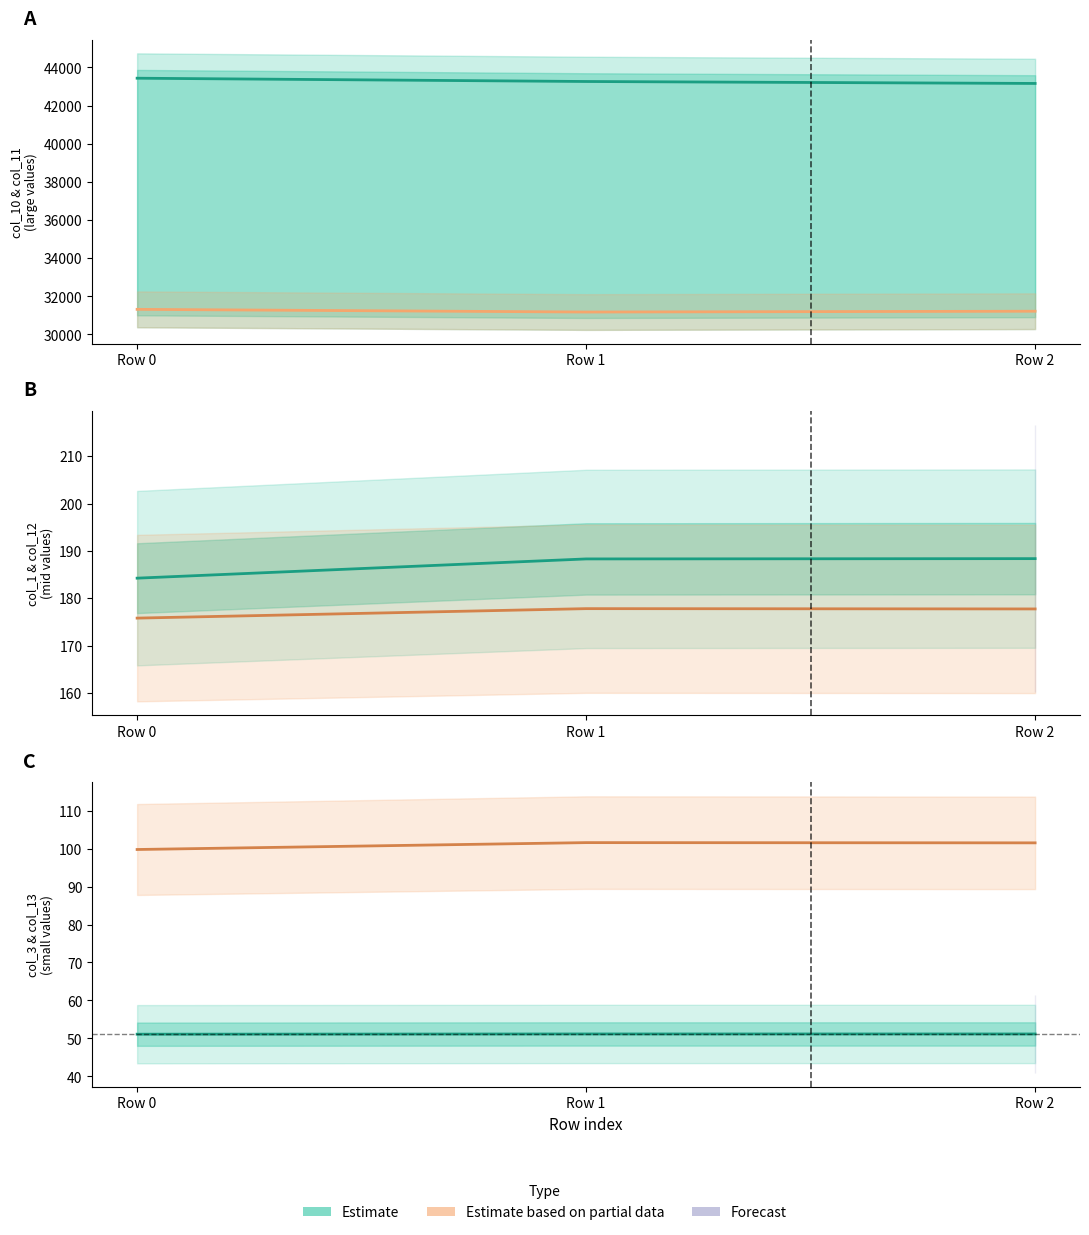

List the labels in order of col_13 value, largest first.

Row 1, Row 2, Row 0